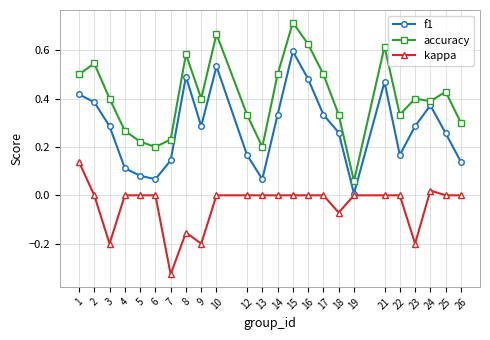

Between 15 and 21, which series saw the biggest shift?

f1